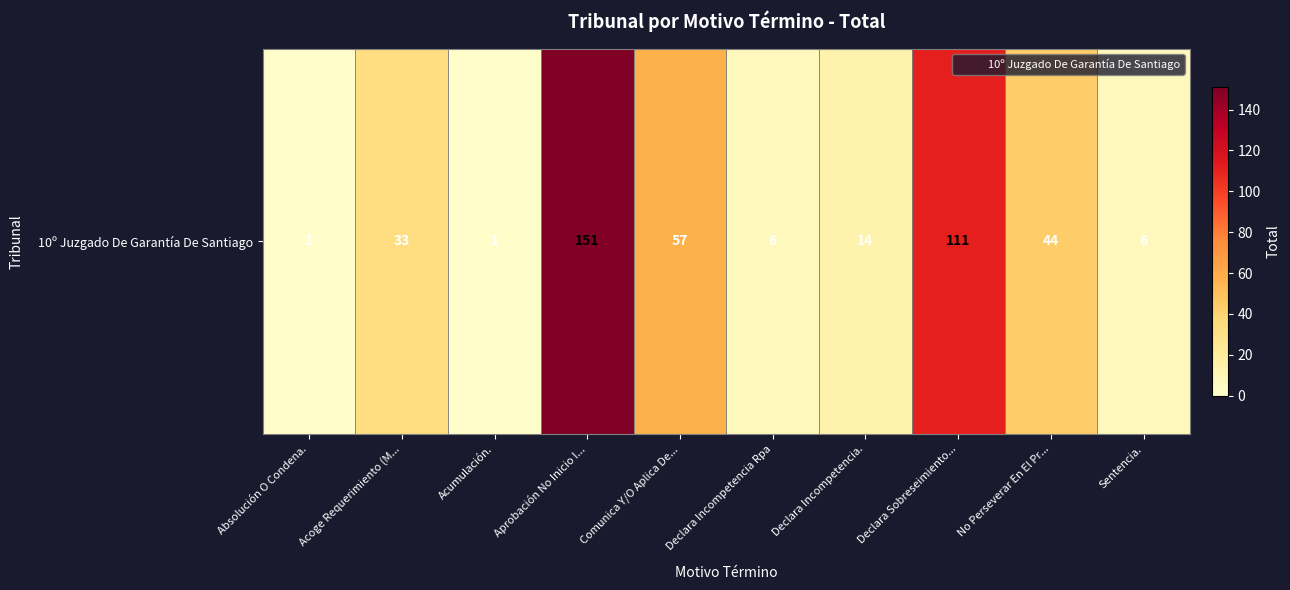

What is the maximum value shown in the chart?

151